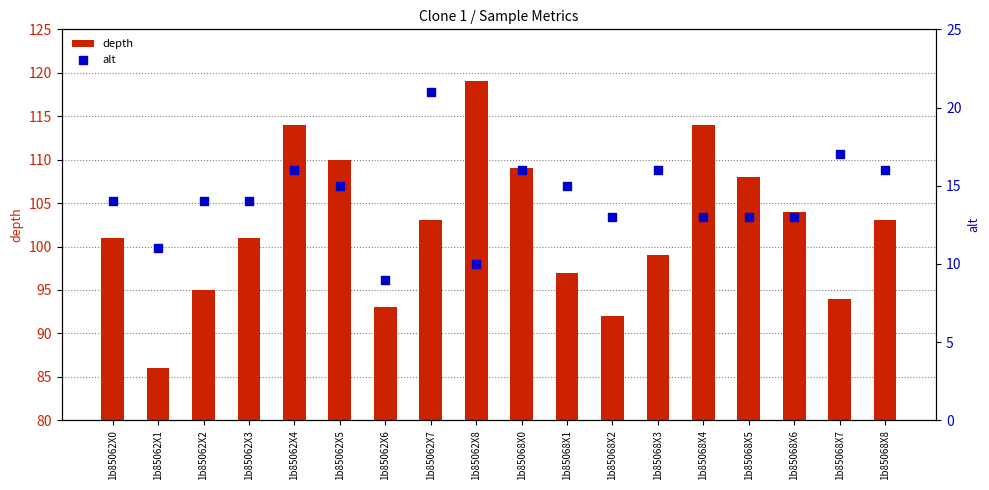

Which series reaches the maximum Y coordinate?

depth